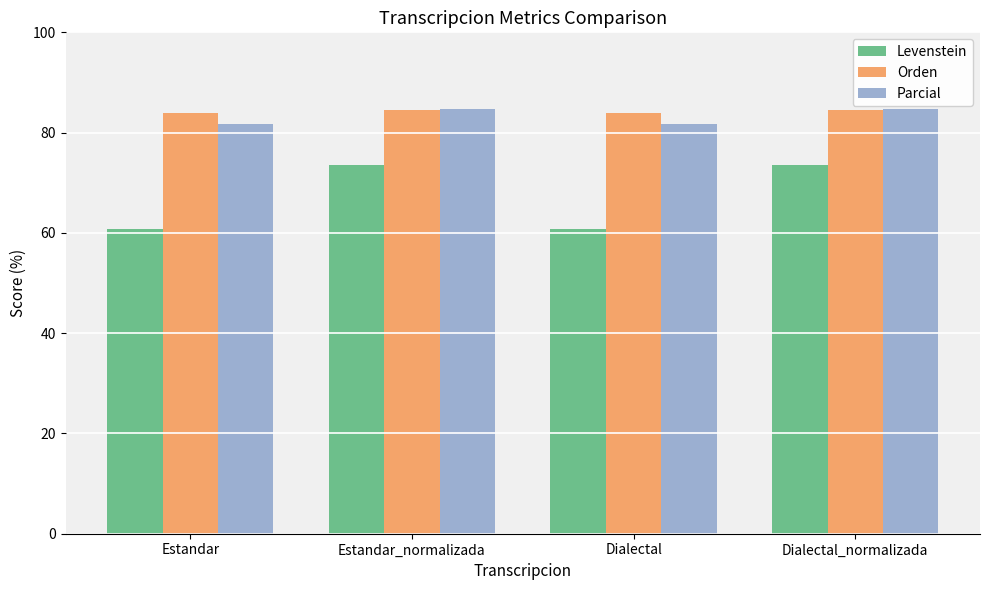

Reading right to left, extract all data points from this chart.

Levenstein: Dialectal_normalizada=73.6	Dialectal=60.8	Estandar_normalizada=73.6	Estandar=60.8
Orden: Dialectal_normalizada=84.4	Dialectal=83.9	Estandar_normalizada=84.4	Estandar=83.9
Parcial: Dialectal_normalizada=84.7	Dialectal=81.6	Estandar_normalizada=84.7	Estandar=81.6